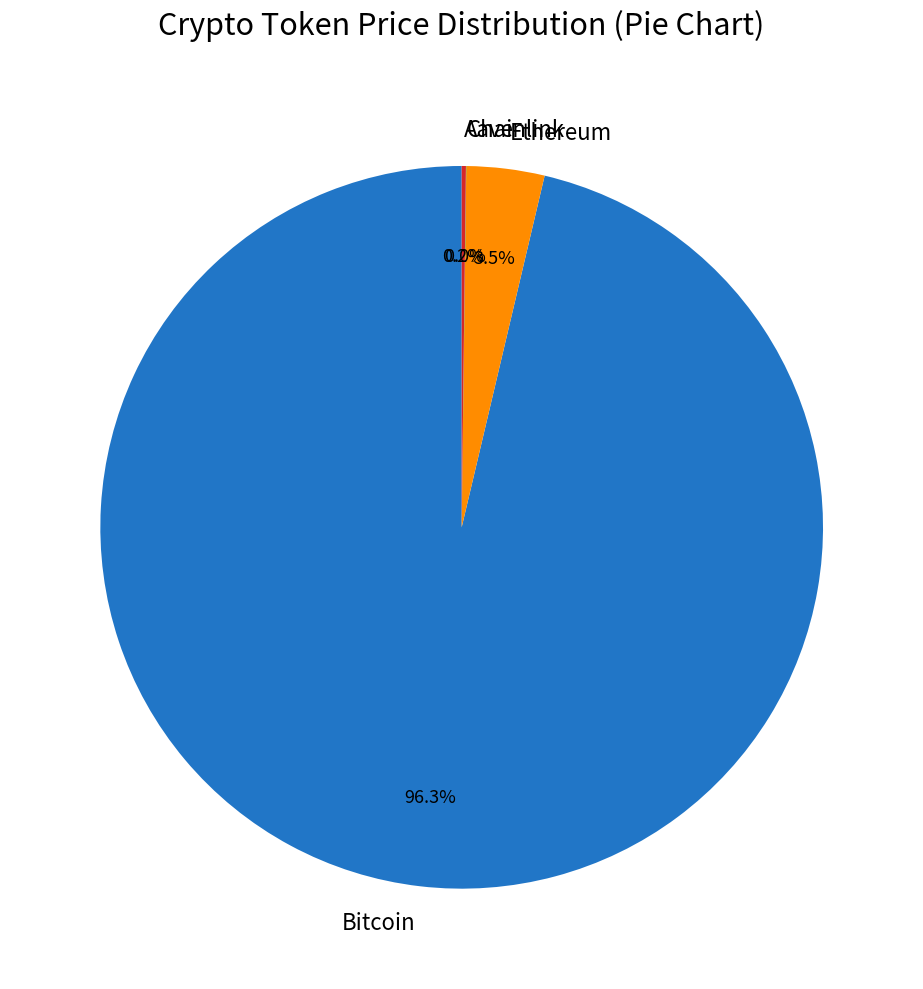

What percentage is NOT represented by Ethereum?

96.5%